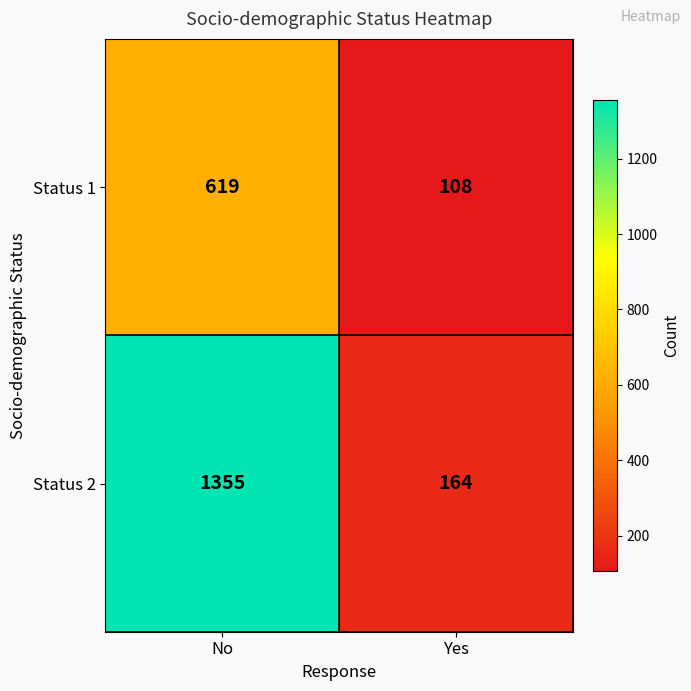

At how many categories does at least one series exceed 191?

1